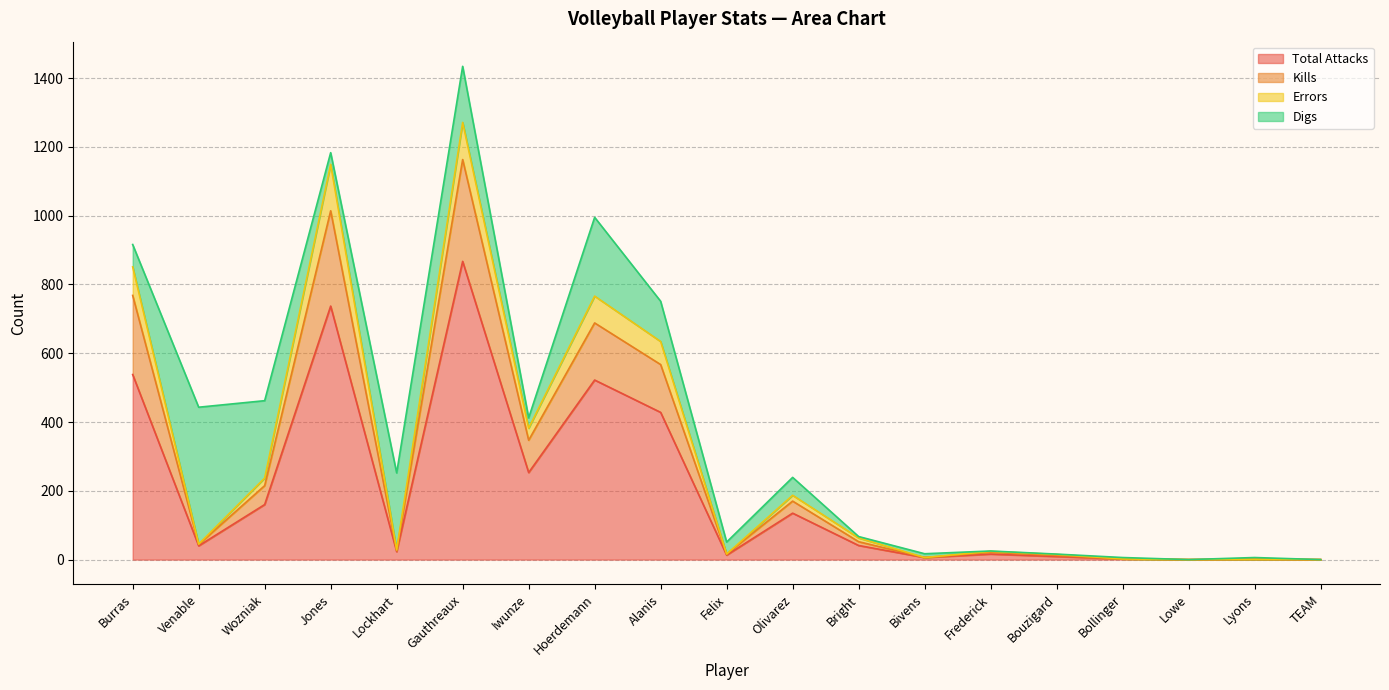

What is the maximum value for Total Attacks?

867